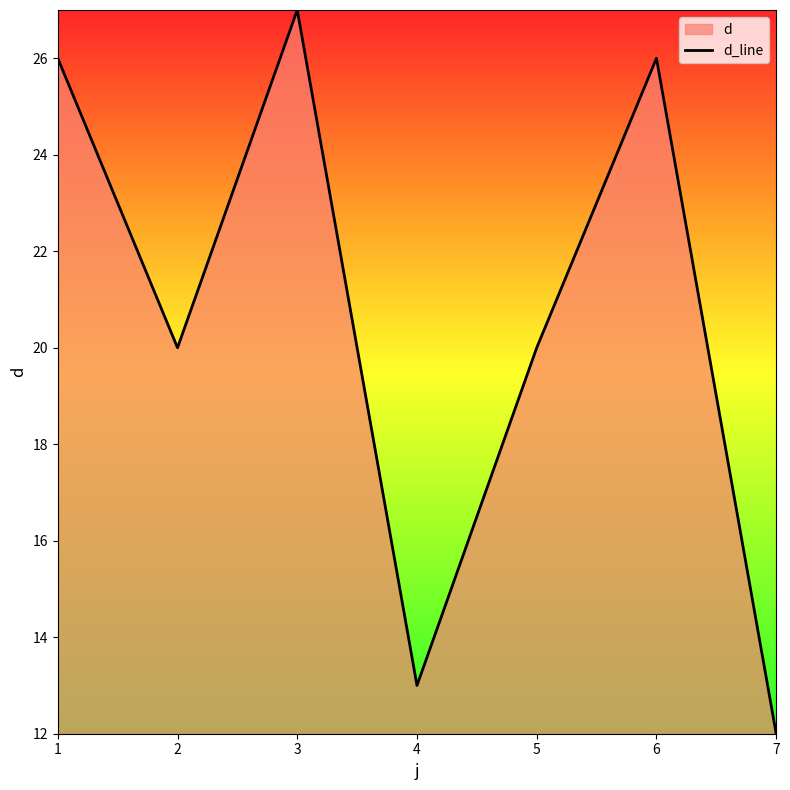

What is the ratio of the value at 2 to the value at 6?

0.8